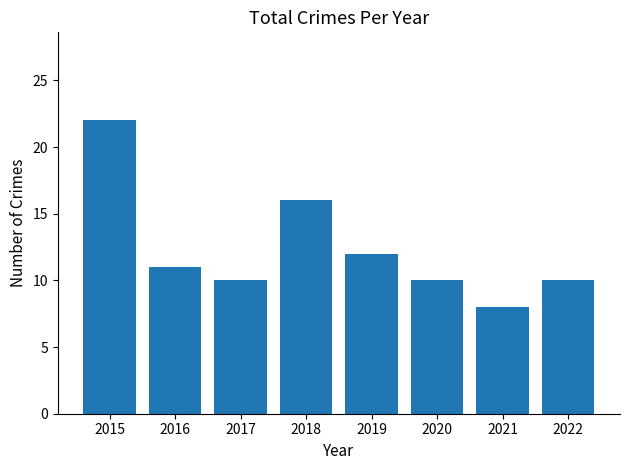

The chart shows a value of 12 at 2019. True or false?

True